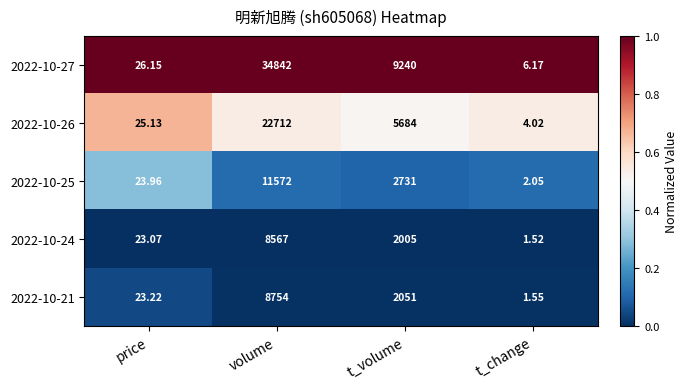

Where is 2022-10-27 nearest to the value 17424?

t_volume